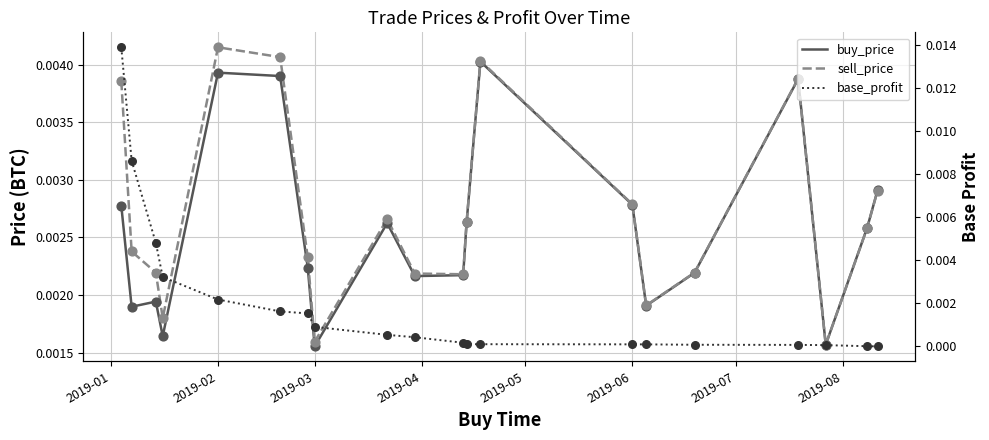

Is the value of buy_price at 2019-04 greater than the value of sell_price at 15?

No